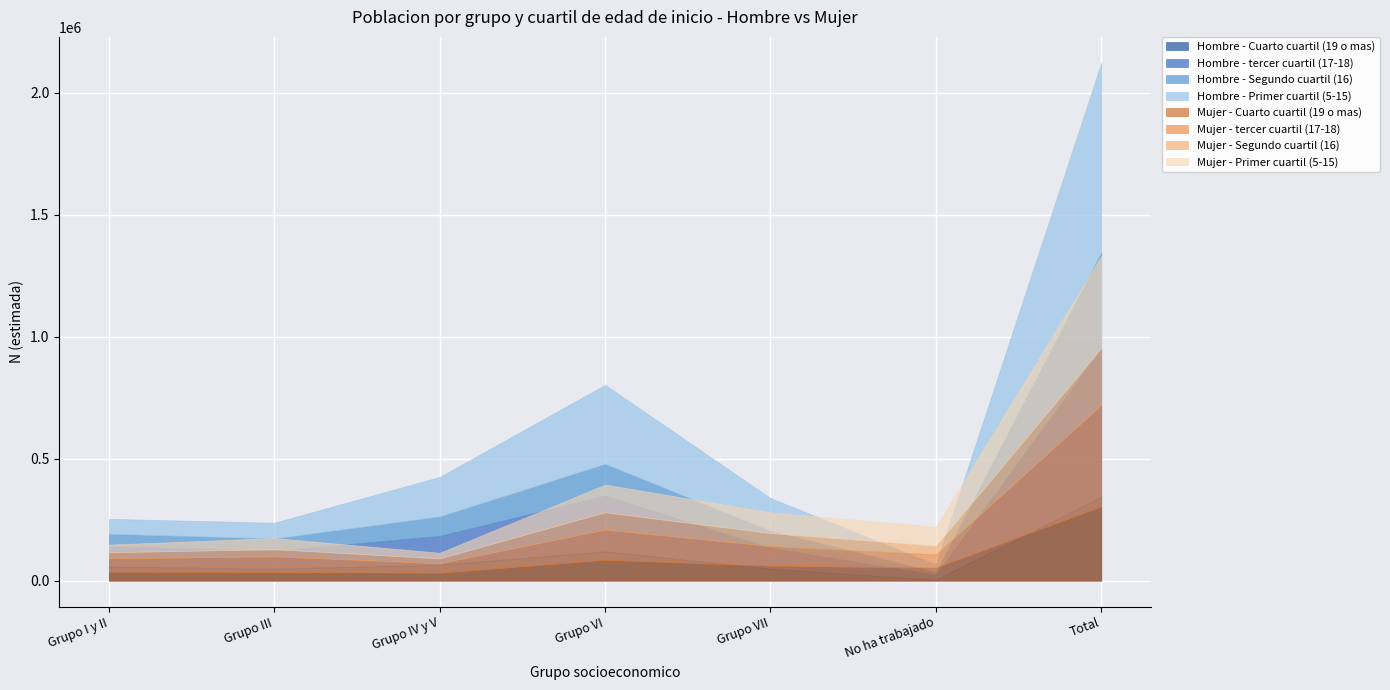

How many data points in Mujer N (estimada) are above 220621?

3